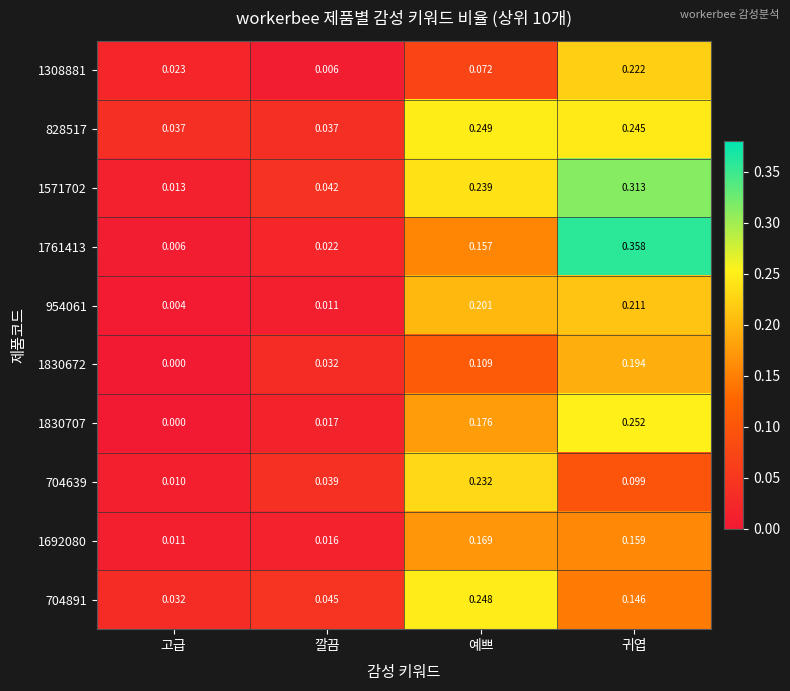

At how many categories does at least one series exceed 0?

4